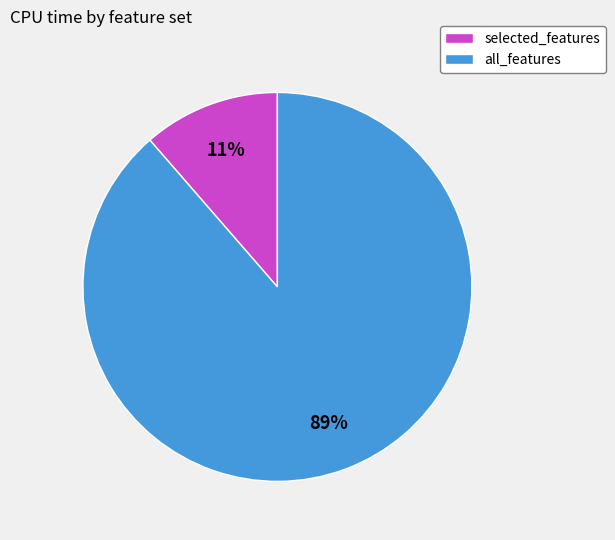

To the nearest percent, what is the combined percentage of selected_features and all_features?

100%